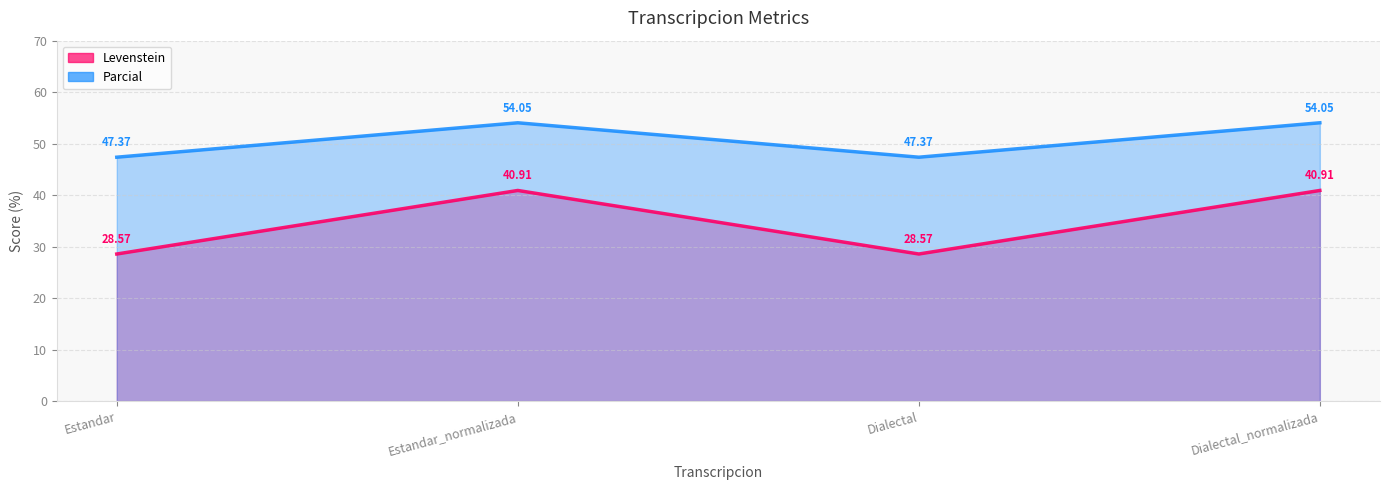

Is it true that Parcial equals 47.4 at Dialectal?

True